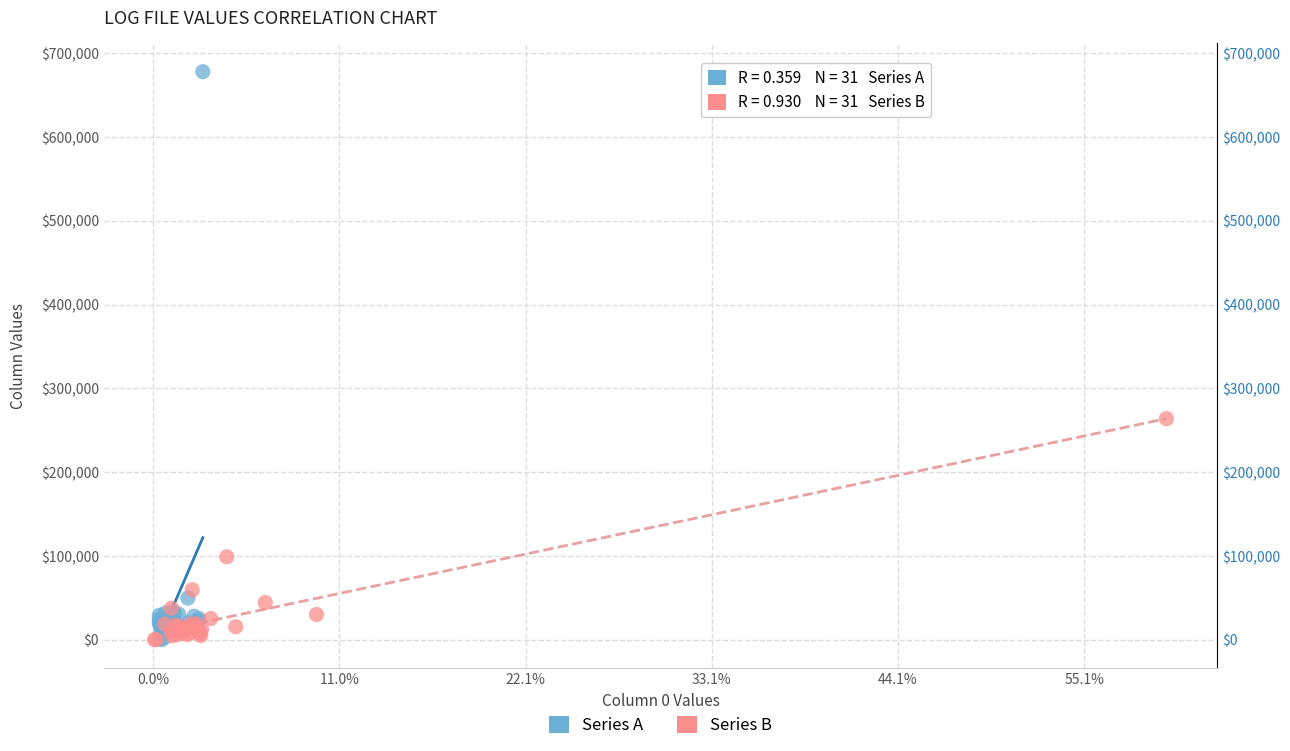

Which series has the widest spread of Y values?

Series A